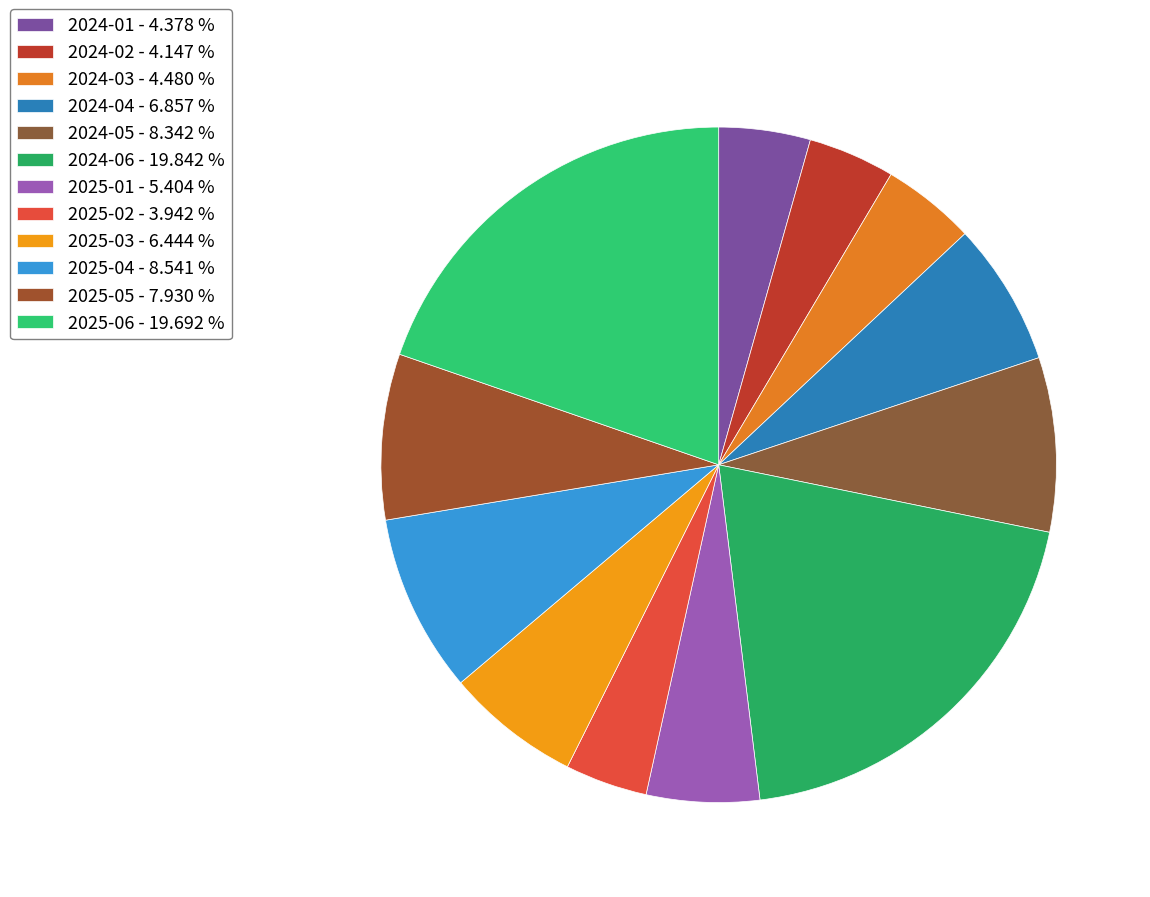

Is it true that 2025-06 is 35% of the pie?

False